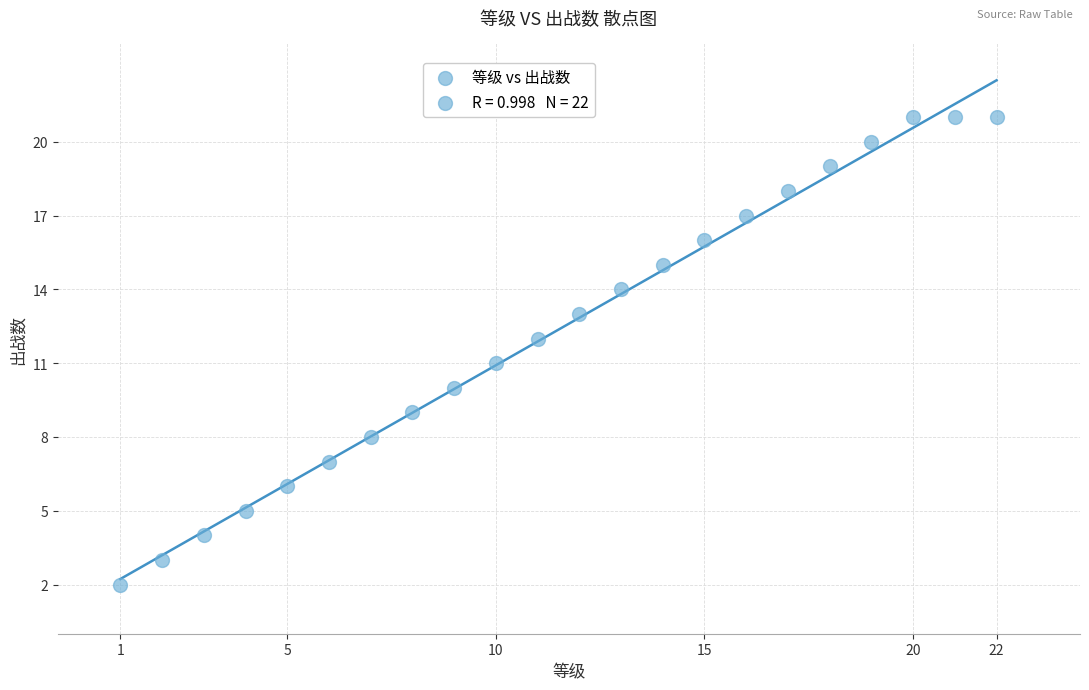

What is the range of X values (max minus min)?

21